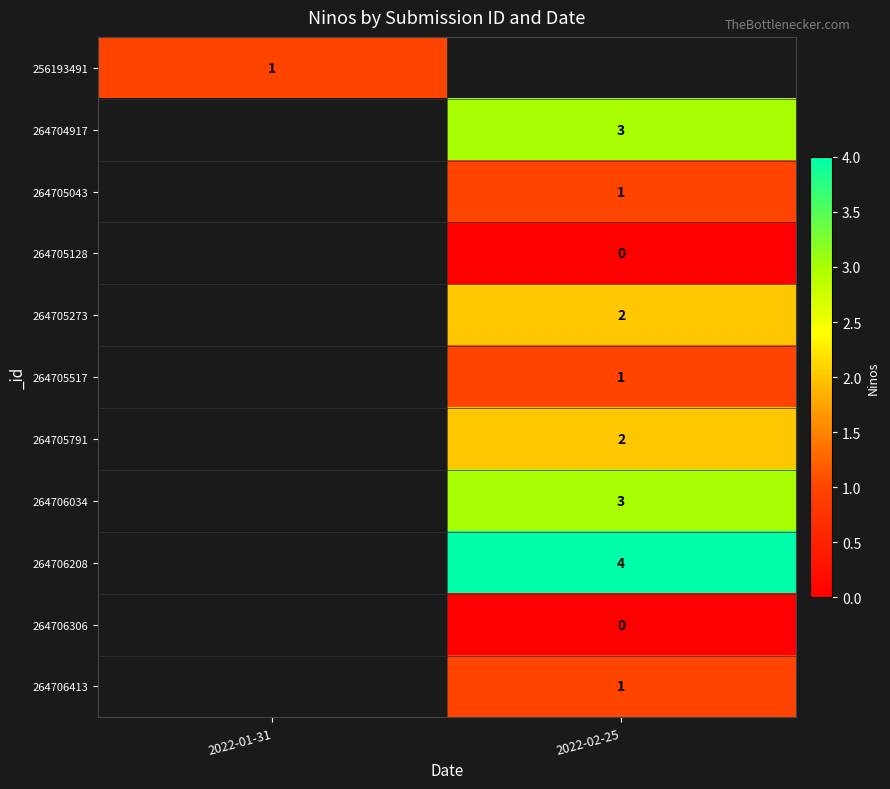

At how many categories does at least one series exceed 2?

1